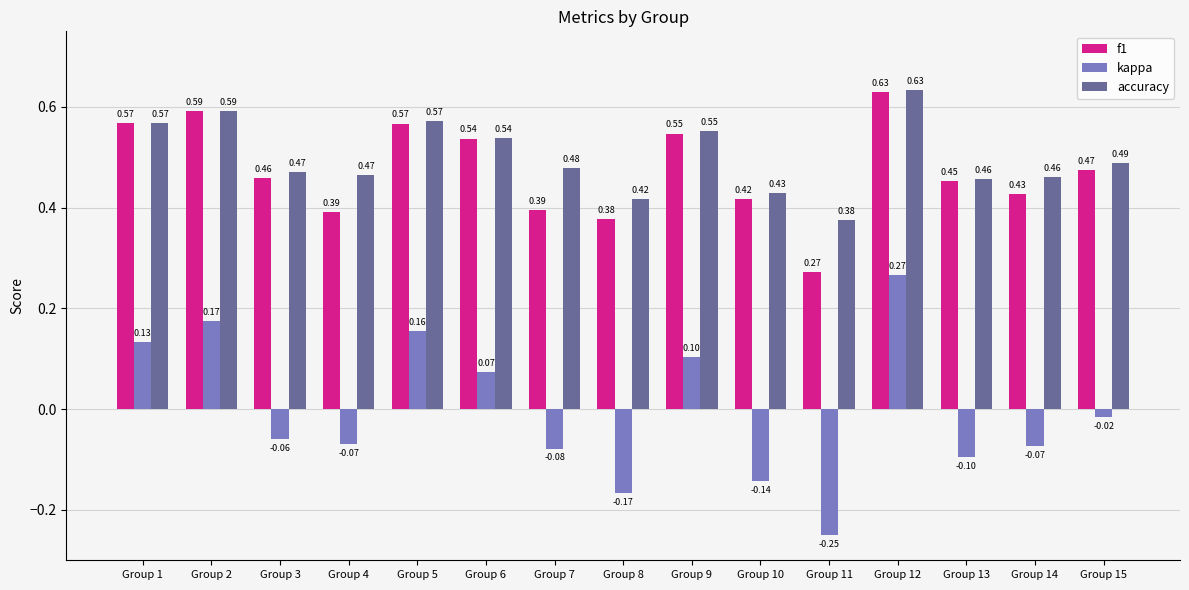

Is it true that accuracy equals 0.2 at Group 5?

False